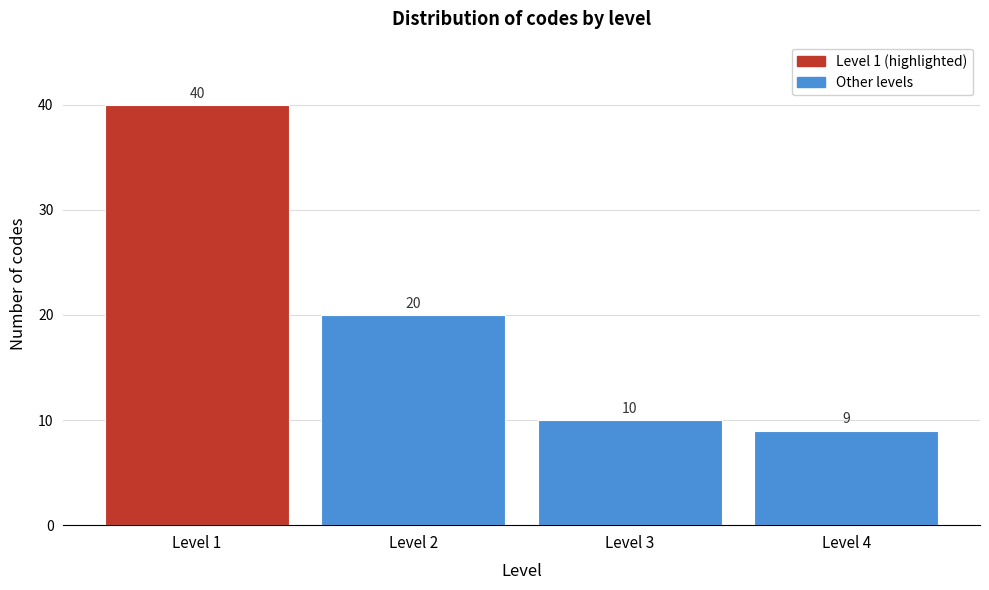

Reading left to right, extract all data points from this chart.

Level 1=40	Level 2=20	Level 3=10	Level 4=9